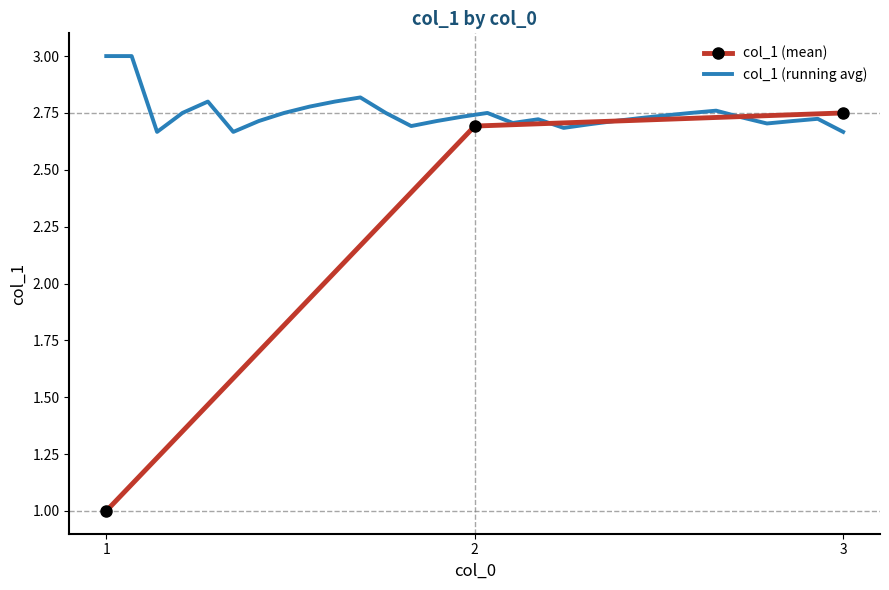

What is the label of the 17th point from the left?

2